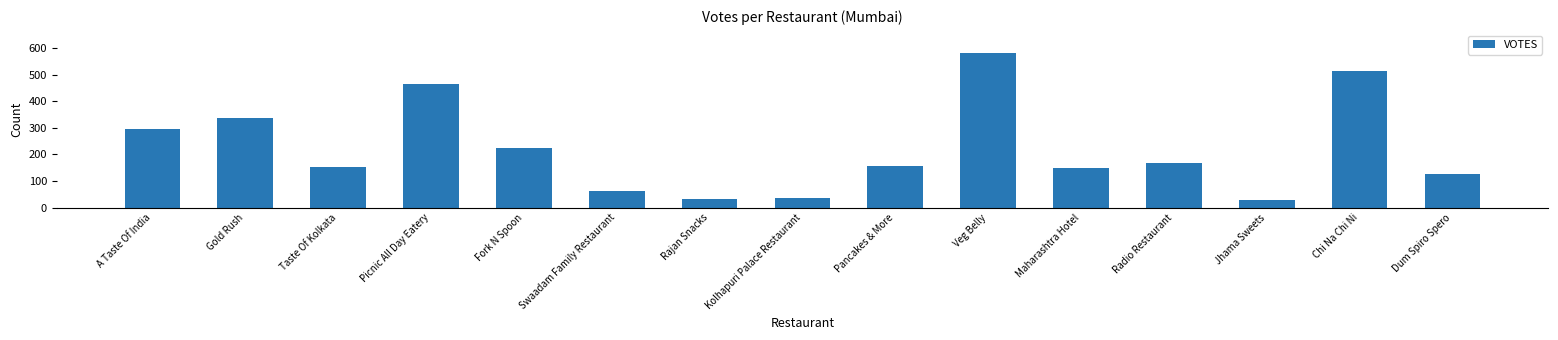

What is the value of the 8th bar from the left?

35